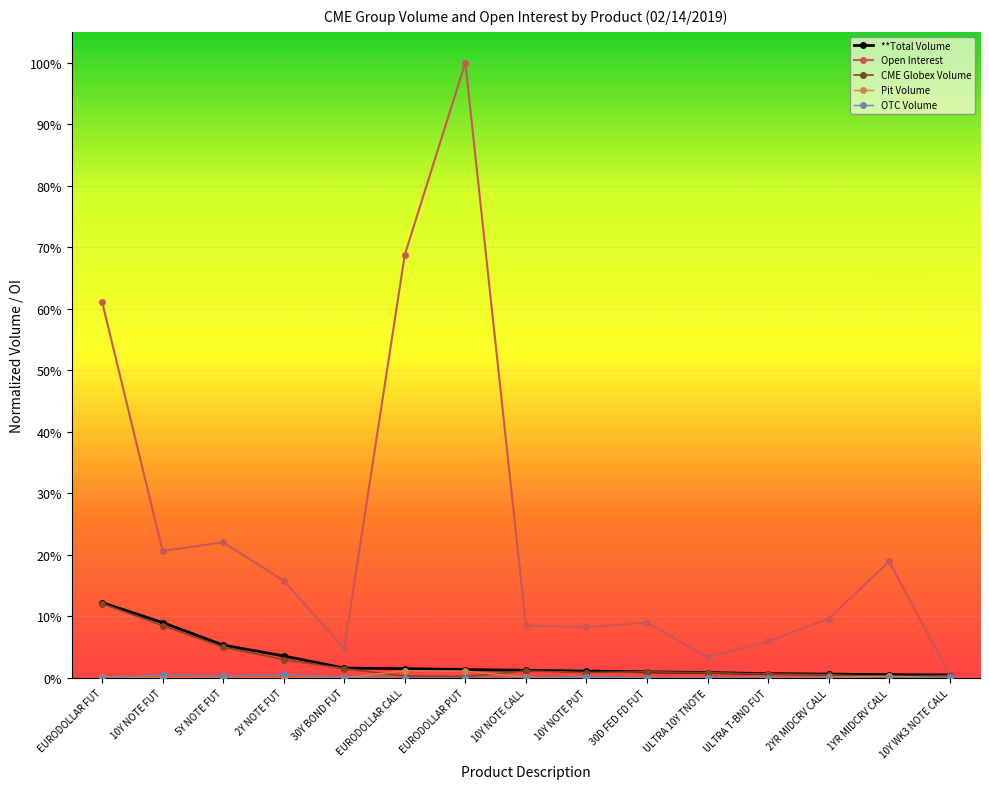

True or false: Open Interest and OTC Volume cross at least once.

False